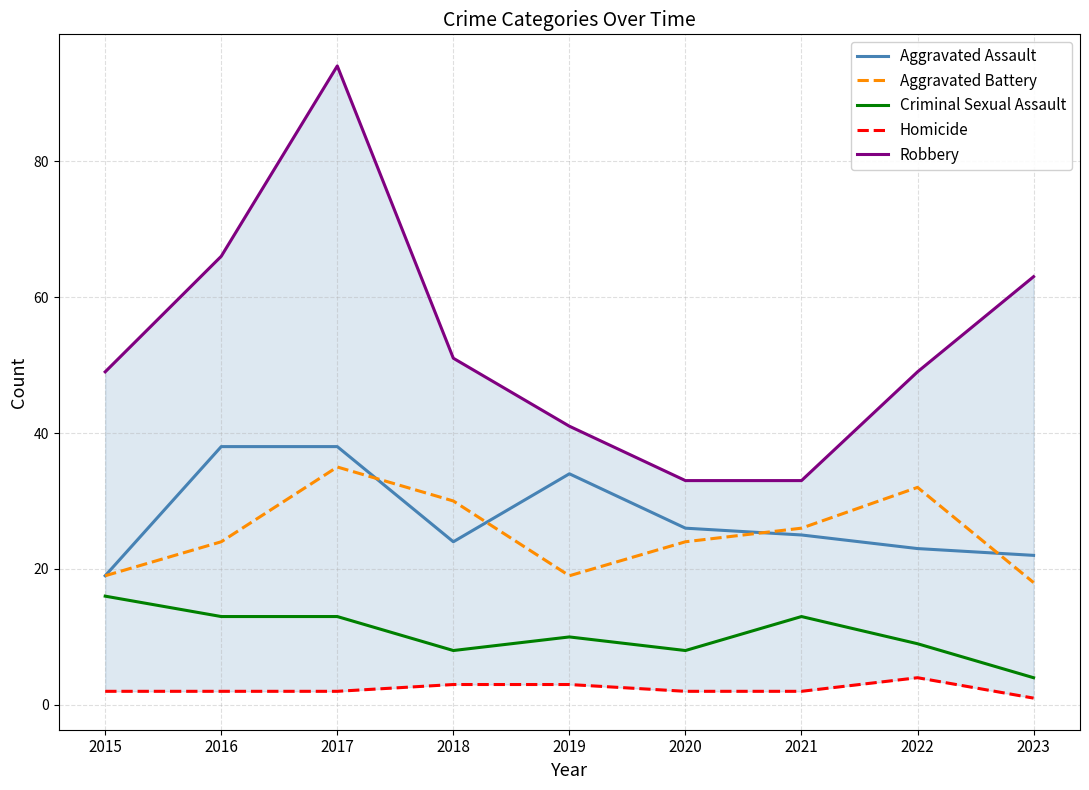

What is the difference between the Aggravated Assault values at 2019 and 2015?

15